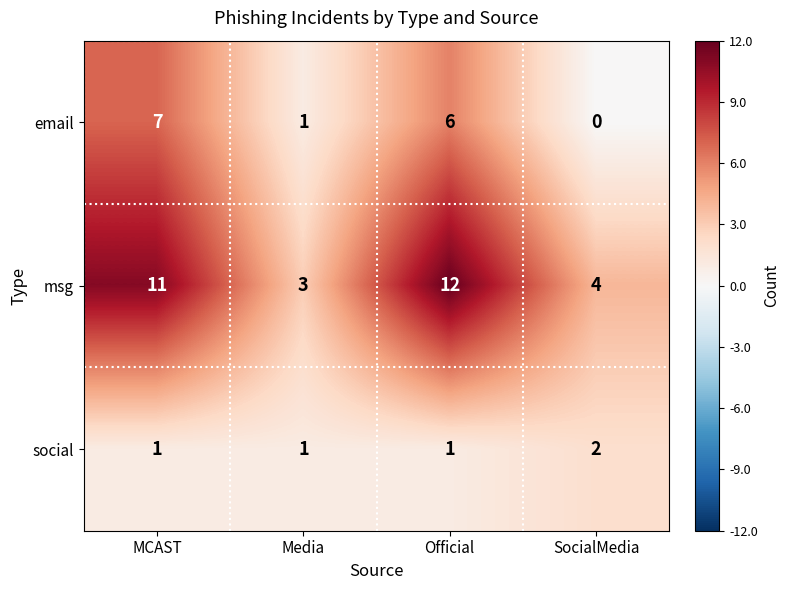

Which label corresponds to the largest value in the chart?

Official